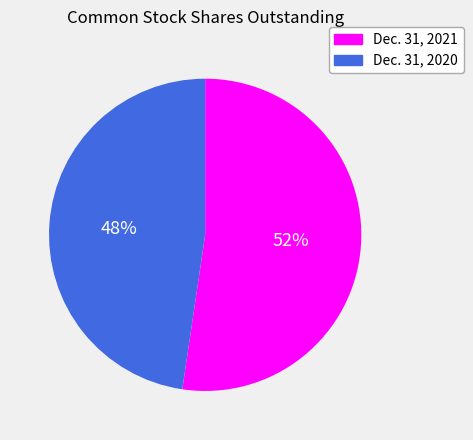

Which category has the biggest portion of the pie?

Dec. 31, 2021